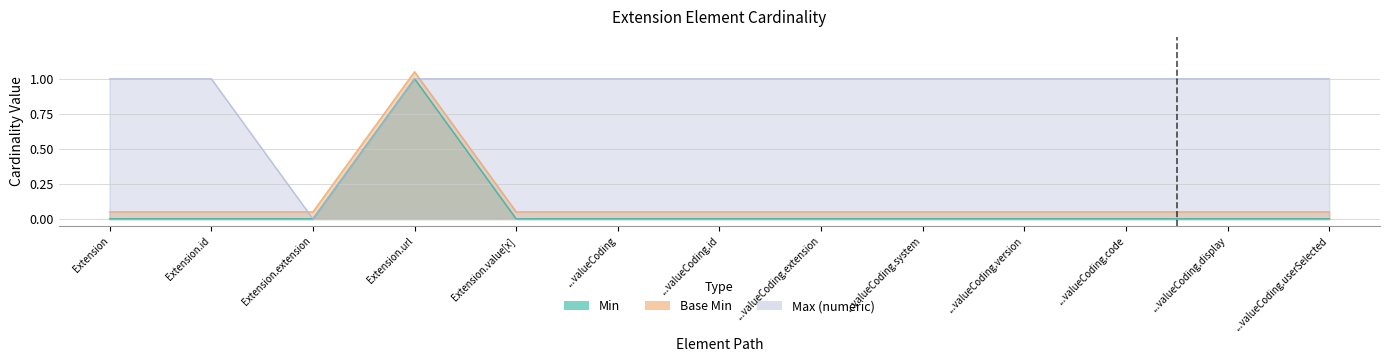

The Min series shows 0.0 at ...valueCoding.extension. True or false?

True